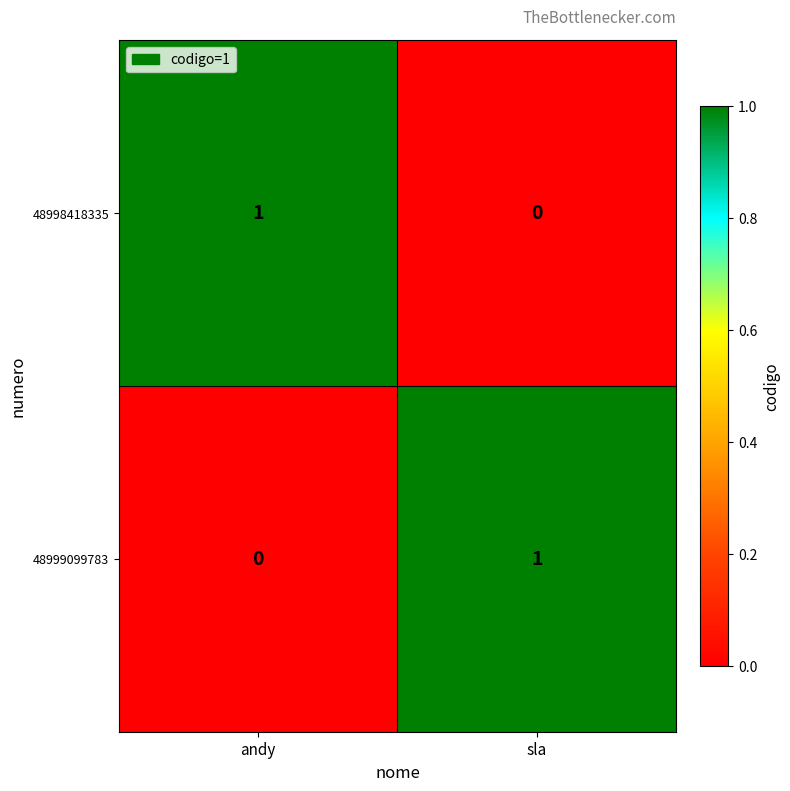

The 48998418335 series shows 1 at sla. True or false?

False